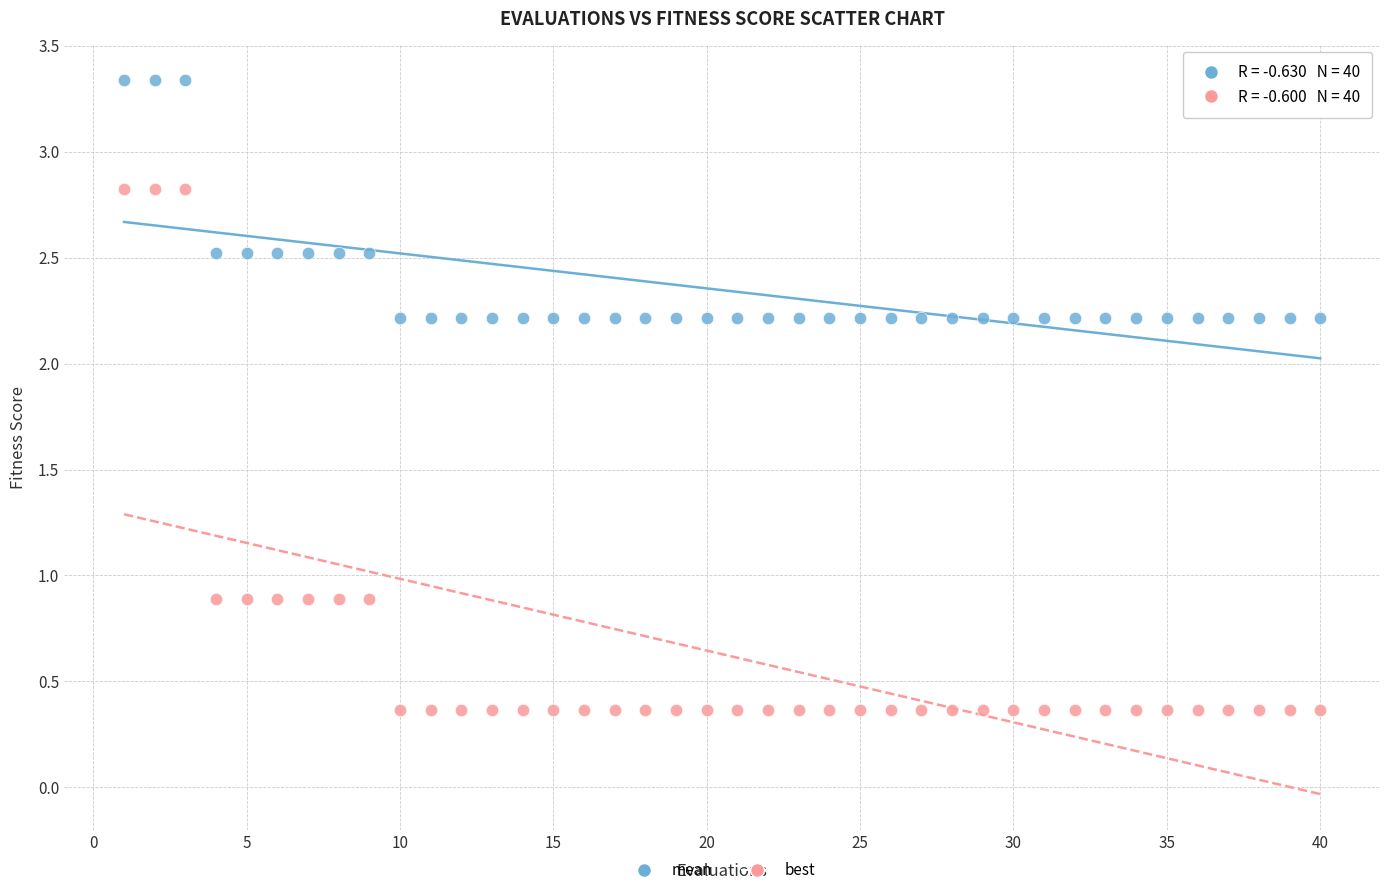

What is the X range (max minus min) for the scatter plot?

39.0